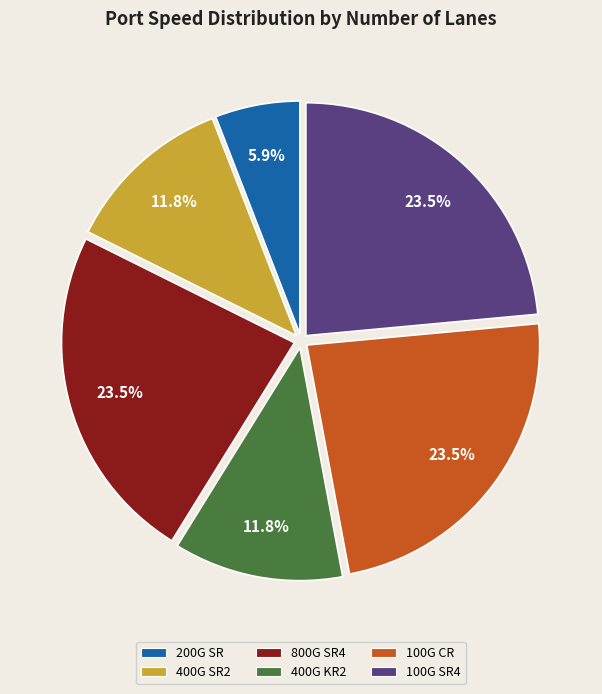

How many slices are in this pie chart?

6